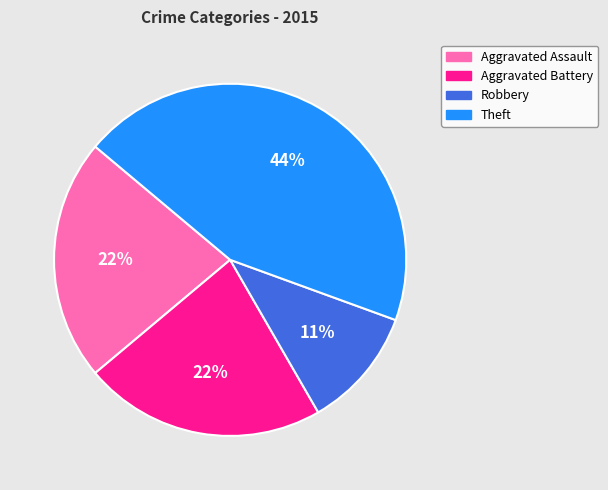

Do Robbery and Theft together represent more than half of the pie?

Yes